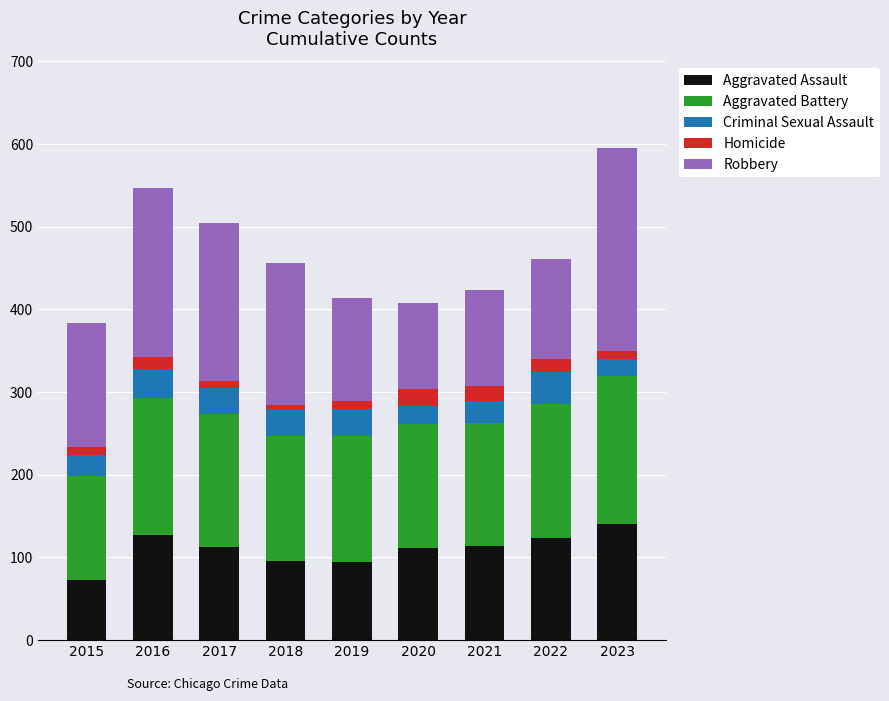

What are all the series names shown in the legend?

Aggravated Assault, Aggravated Battery, Criminal Sexual Assault, Homicide, Robbery